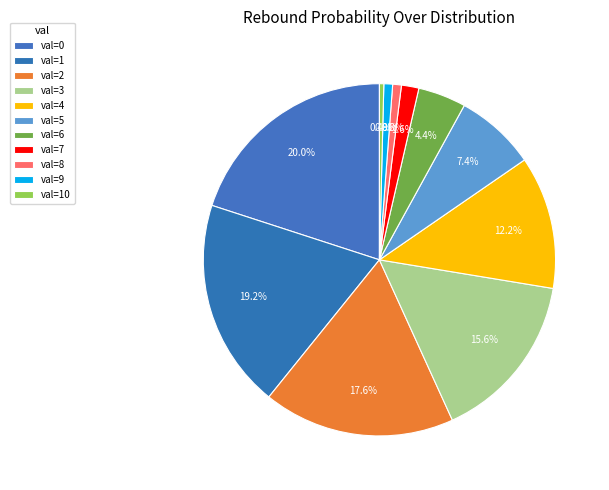

Count the number of slices in the pie.

11